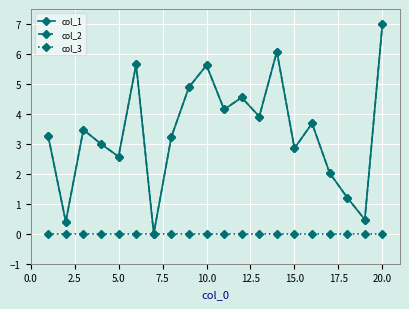

Is this an area chart (filled region under the line)?

No